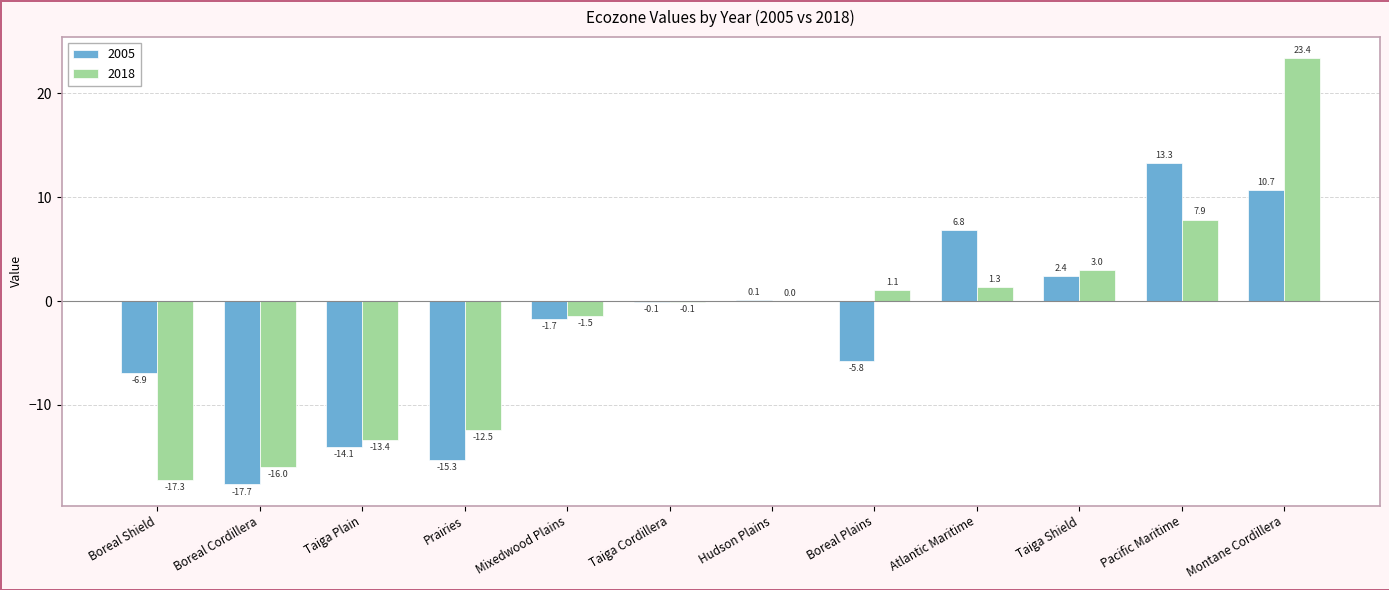

What is the maximum value shown in the chart?

23.4